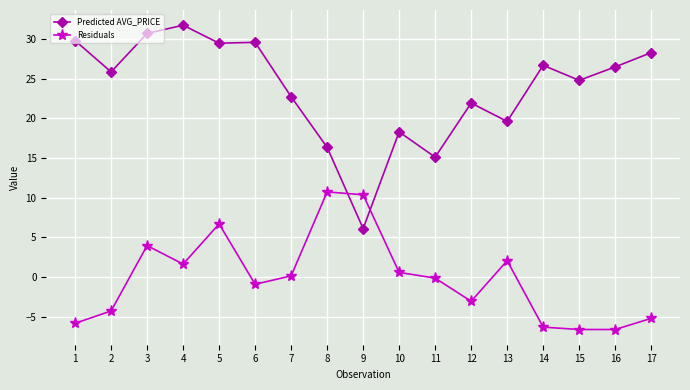

Which series has the largest range (max minus min)?

Predicted AVG_PRICE